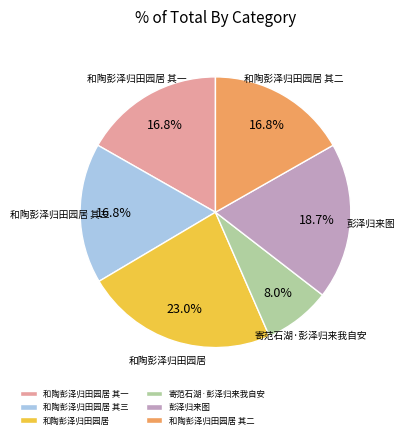

Does 寄范石湖·彭泽归来我自安 account for over 50% of the chart?

No